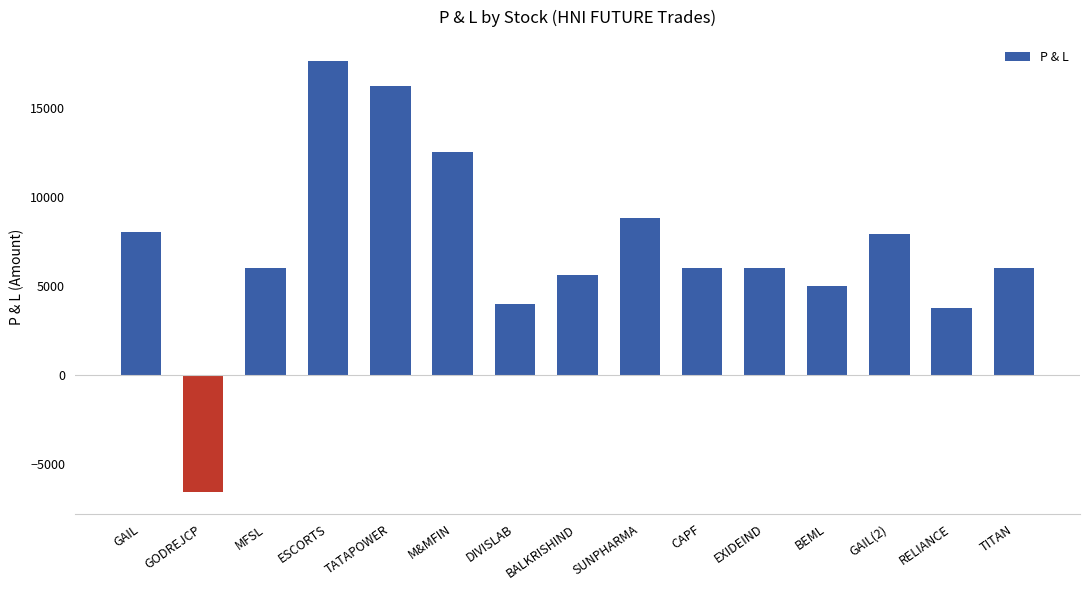

What position from the left is MFSL?

3